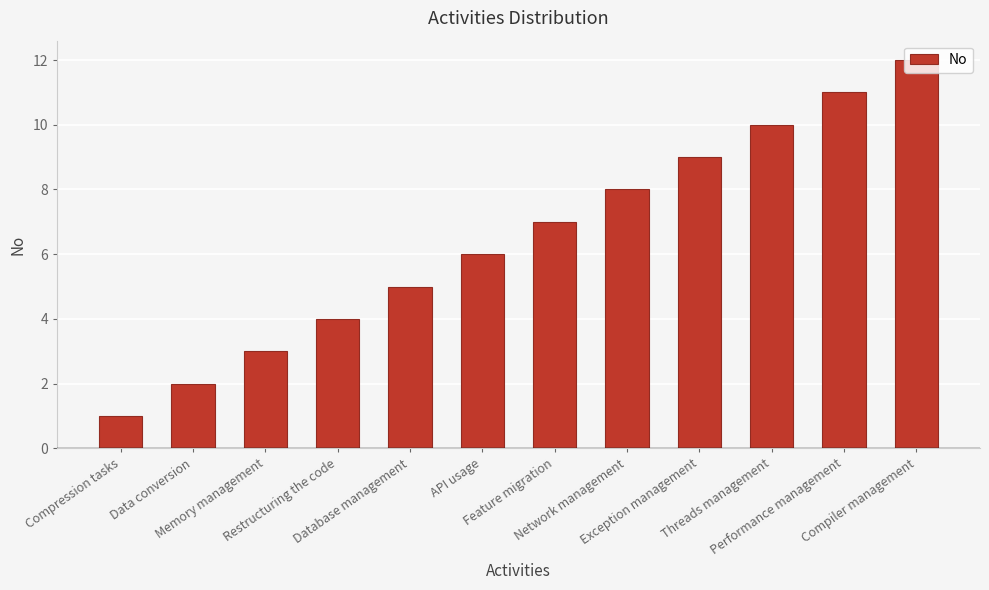

Rank the categories by value from highest to lowest.

Compiler management, Performance management, Threads management, Exception management, Network management, Feature migration, API usage, Database management, Restructuring the code, Memory management, Data conversion, Compression tasks